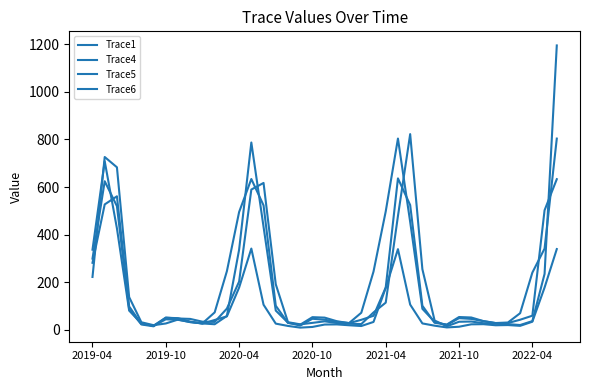

Is this an area chart (filled region under the line)?

No